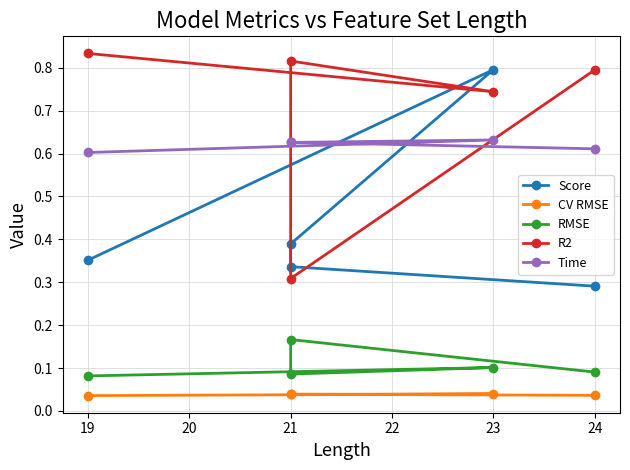

Which series has the largest range (max minus min)?

R2